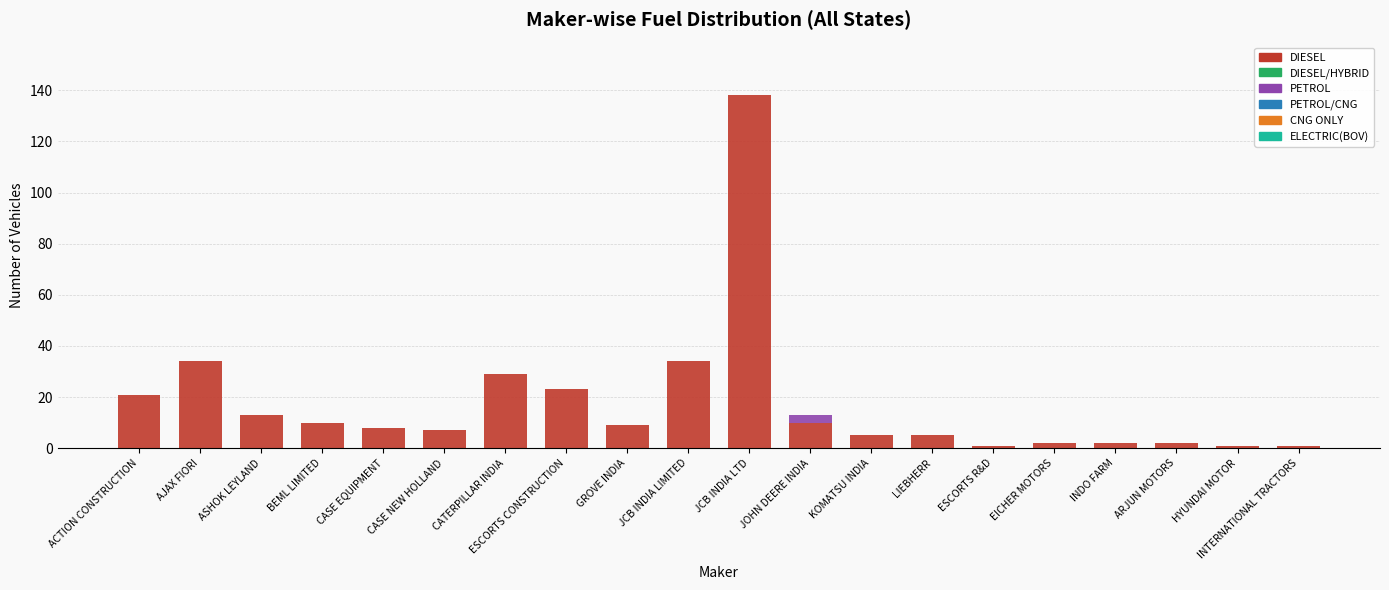

At which category is the sum across all series the highest?

JCB INDIA LTD